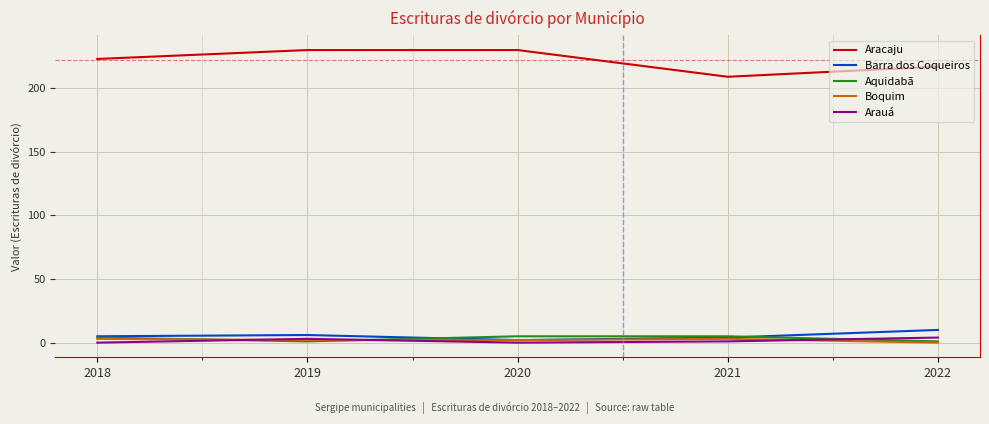

Which series has the largest total across all categories?

Aracaju